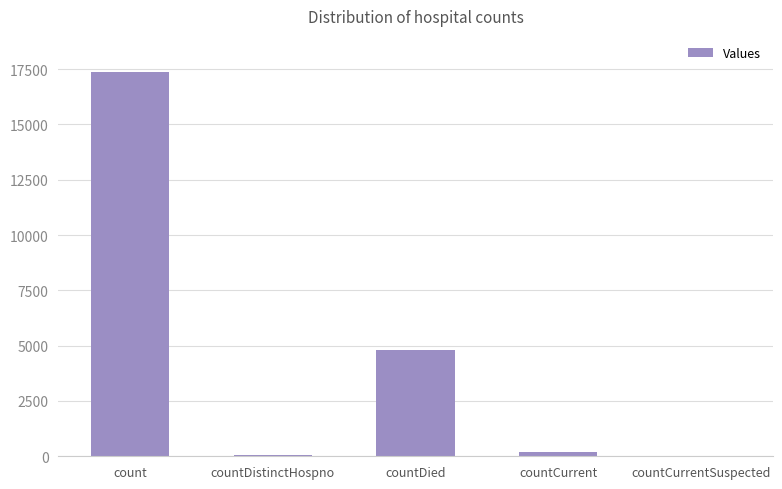

What is the average value?

4477